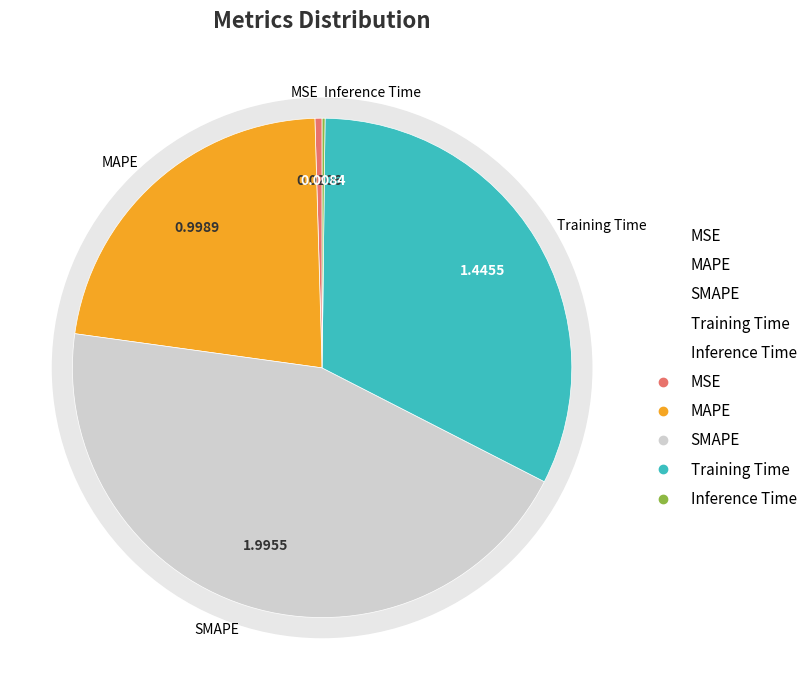

The SMAPE slice represents 34% of the pie. True or false?

False